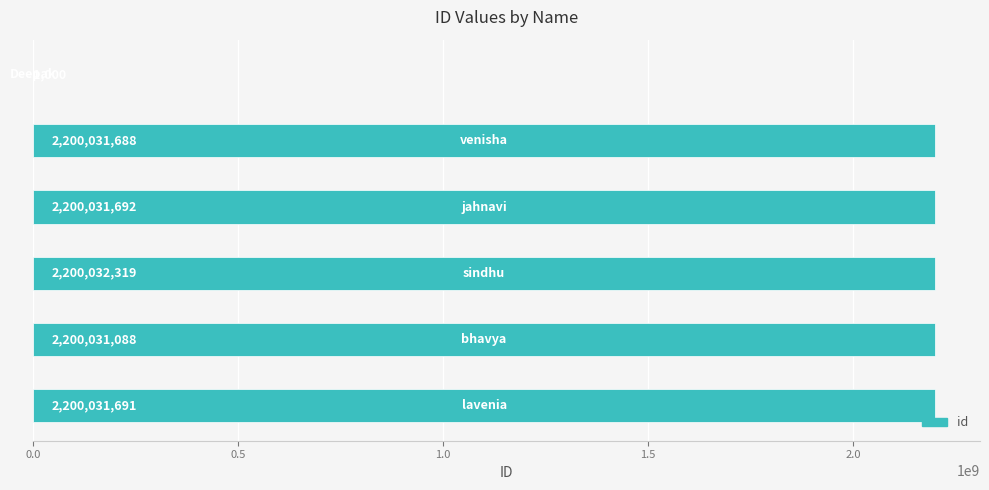

Are the bars horizontal?

Yes